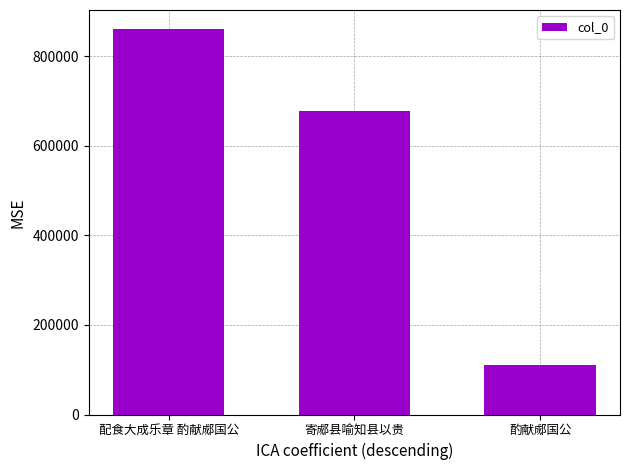

Reading right to left, list all the values displayed in this chart.

酌献郕国公=111439	寄郕县喻知县以贵=678059	配食大成乐章 酌献郕国公=860542